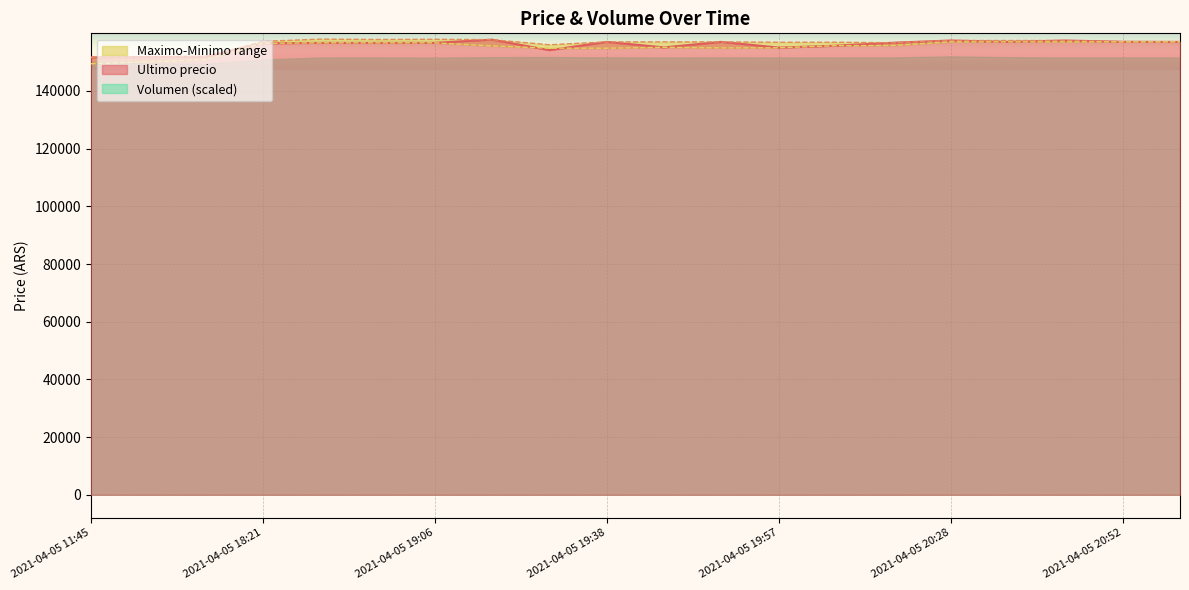

How many series are shown in this chart?

3